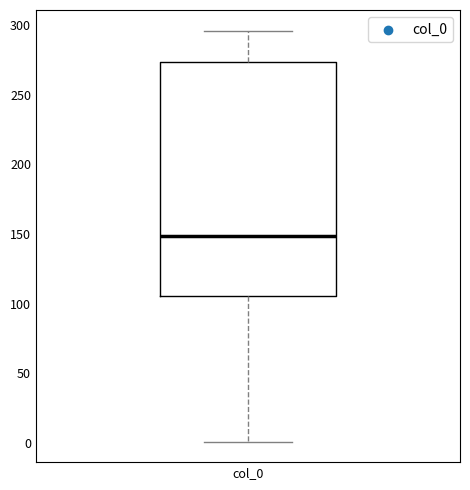

Transcribe this box plot: give where the median line is, the range the box spans, and where the two whiskers end, as read against the y-axis. The values are not printed on the chart, so give them approximately, as read against the axis.

median 150, box 105 to 275, whiskers 0 to 295